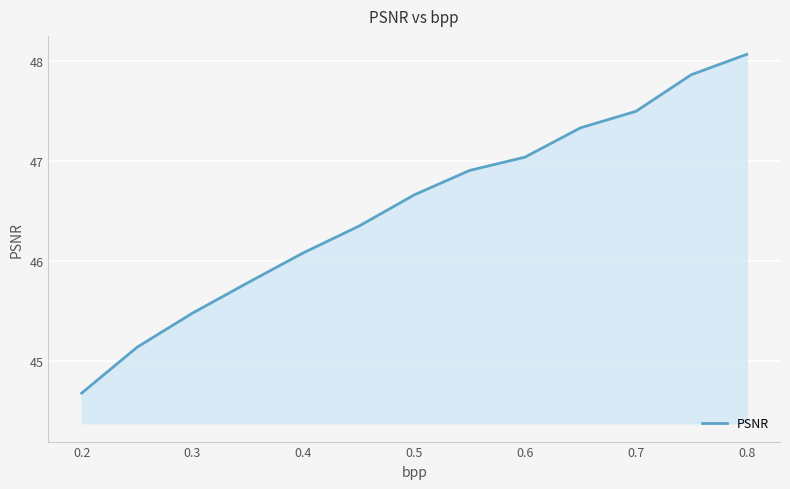

What is the maximum value shown in the chart?

48.1